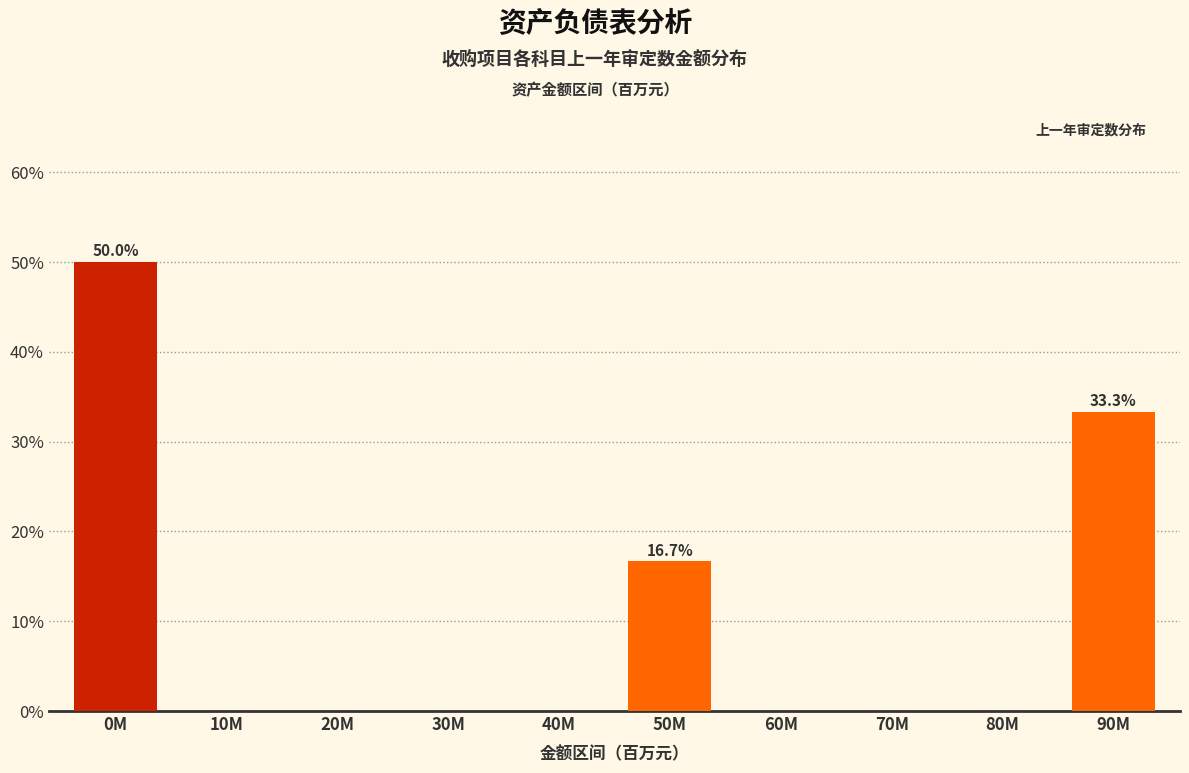

Reading left to right, what are all the values shown in this chart?

0M=50.0	10M=0.0	20M=0.0	30M=0.0	40M=0.0	50M=16.7	60M=0.0	70M=0.0	80M=0.0	90M=33.3